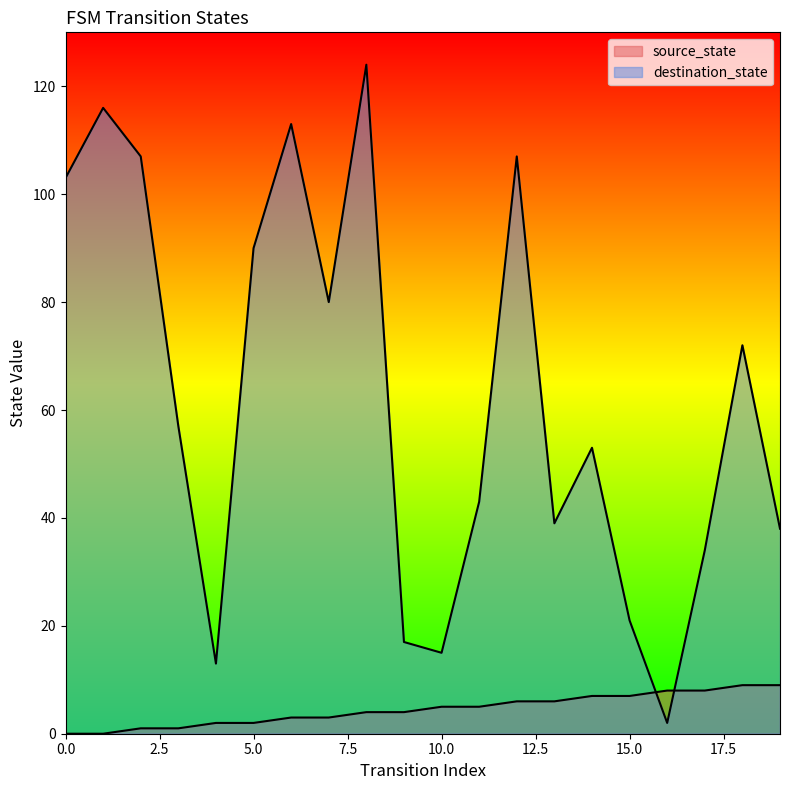

At how many categories does at least one series exceed 9?

19